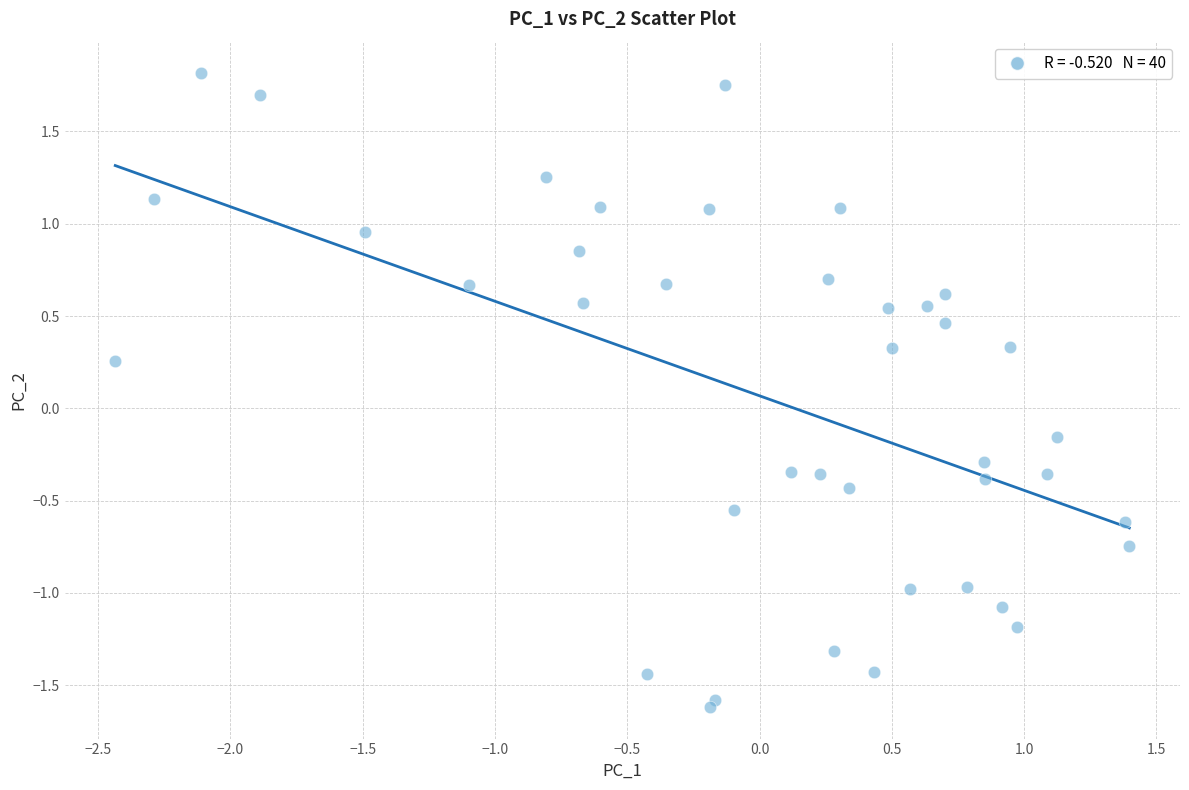

What is the range of Y values (max minus min)?

3.4